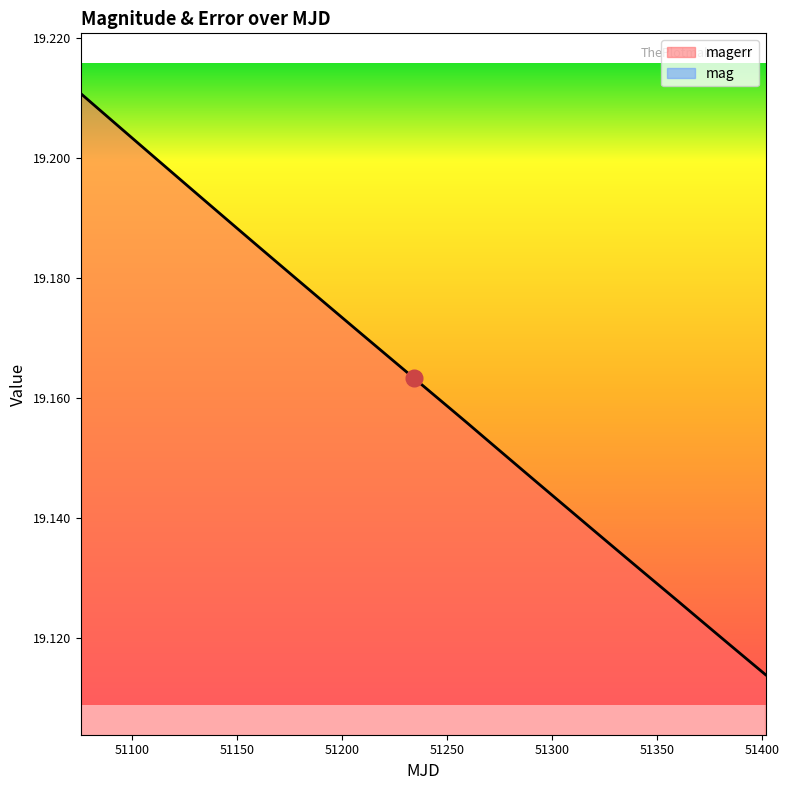

Which category has the lowest value in the mag series?

51401.59